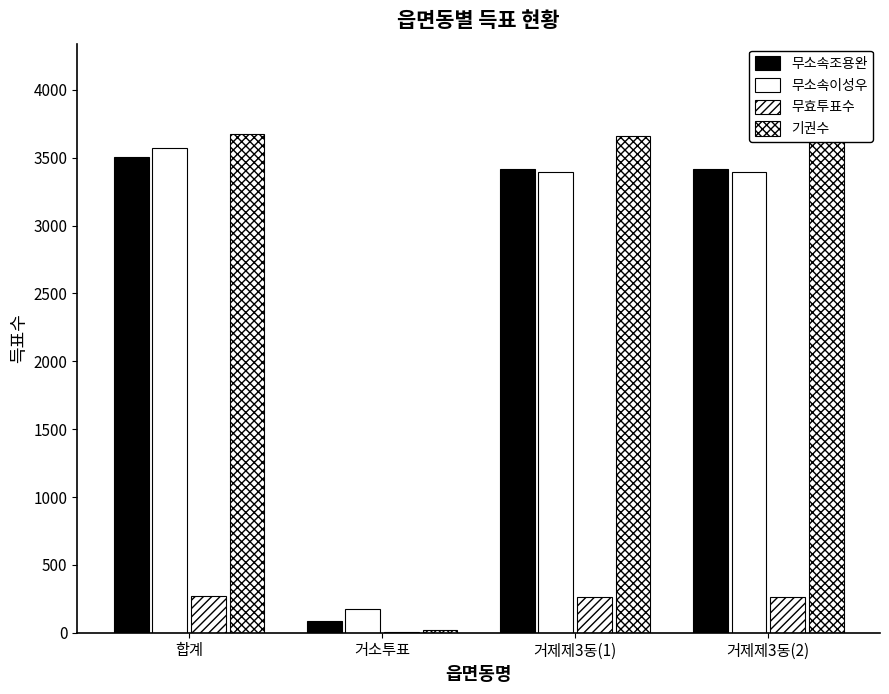

Does the chart contain stacked bars?

No